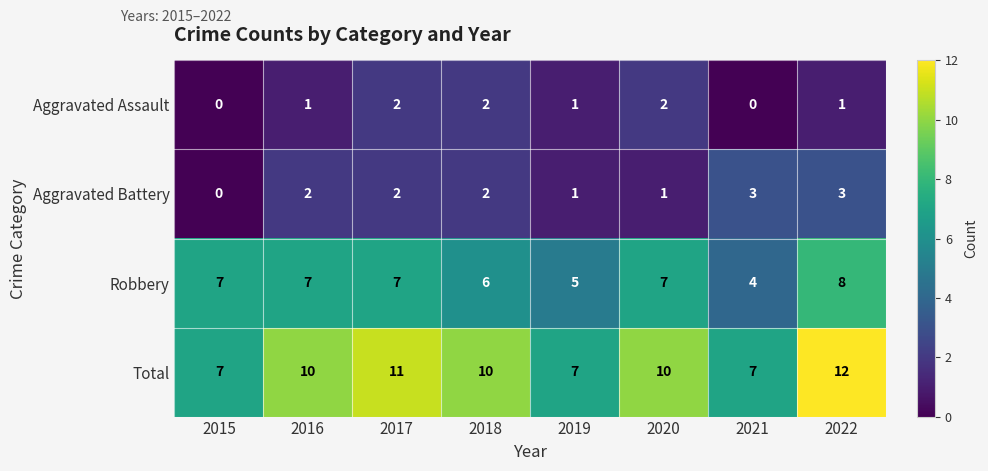

Count the Robbery values in the range 6 to 7.

5